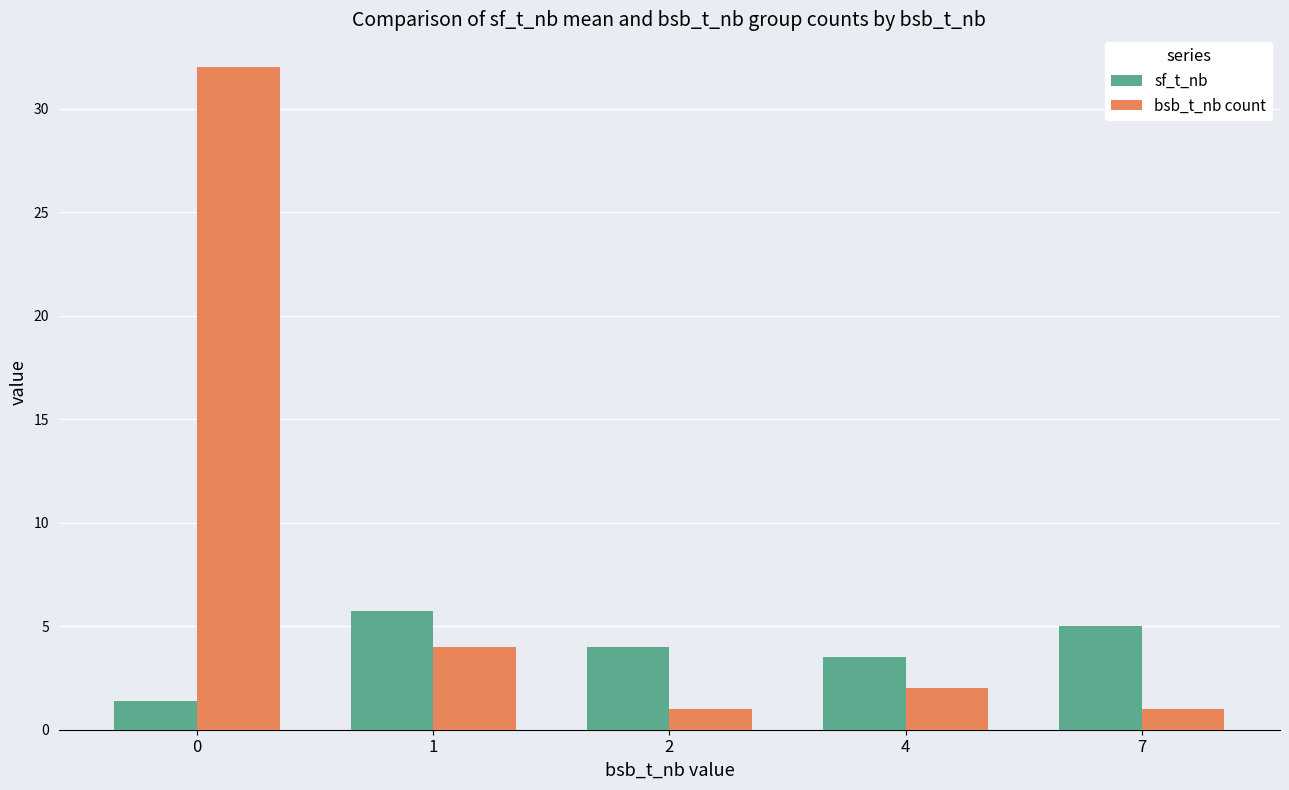

Reading right to left, transcribe all the data shown in this chart.

sf_t_nb: 5.0	3.5	4.0	5.8	1.4
bsb_t_nb count: 1.0	2.0	1.0	4.0	32.0